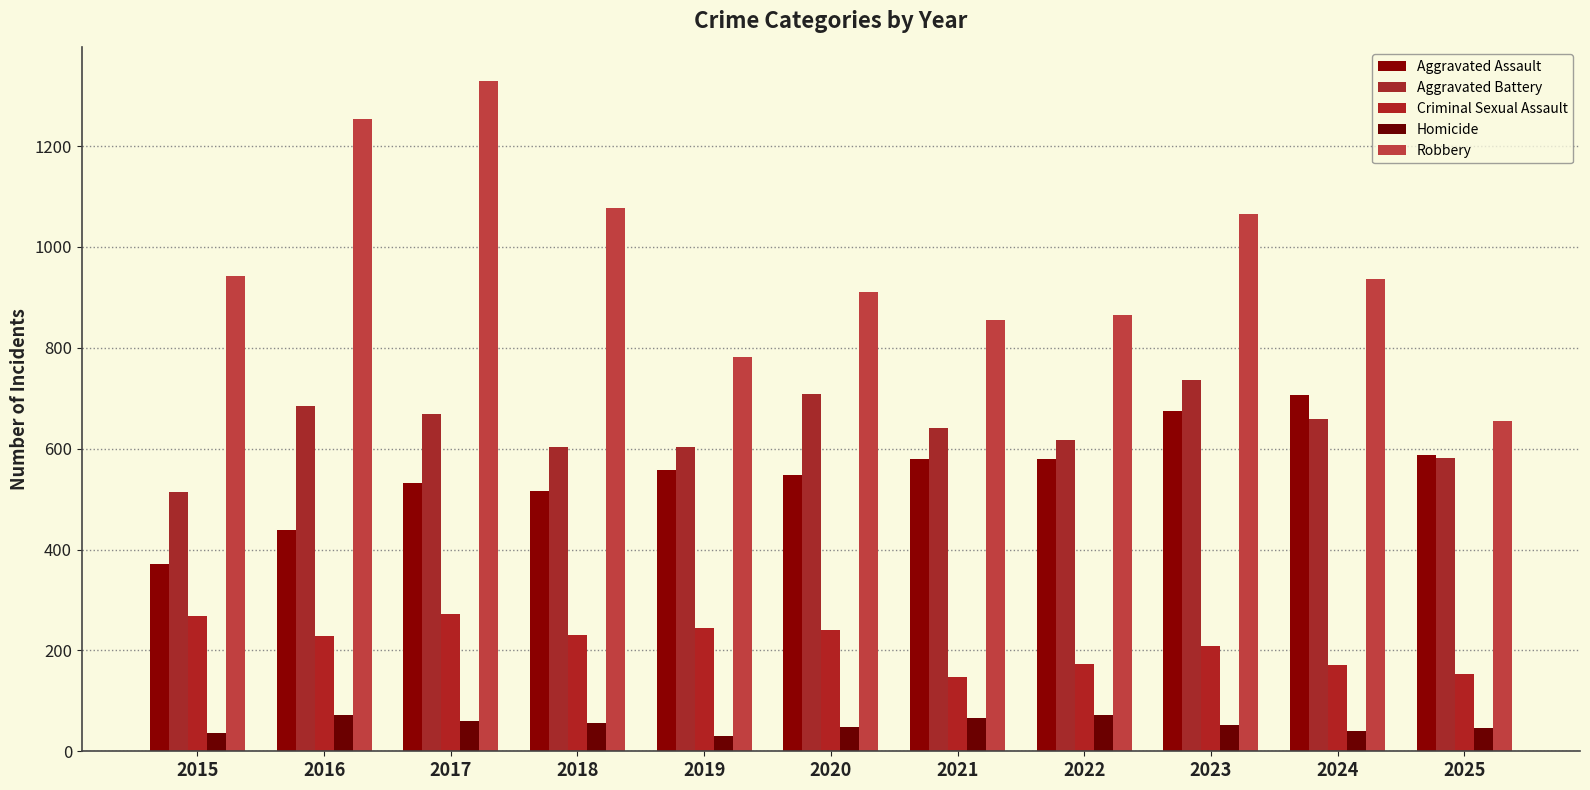

What is the greatest value displayed?

1329